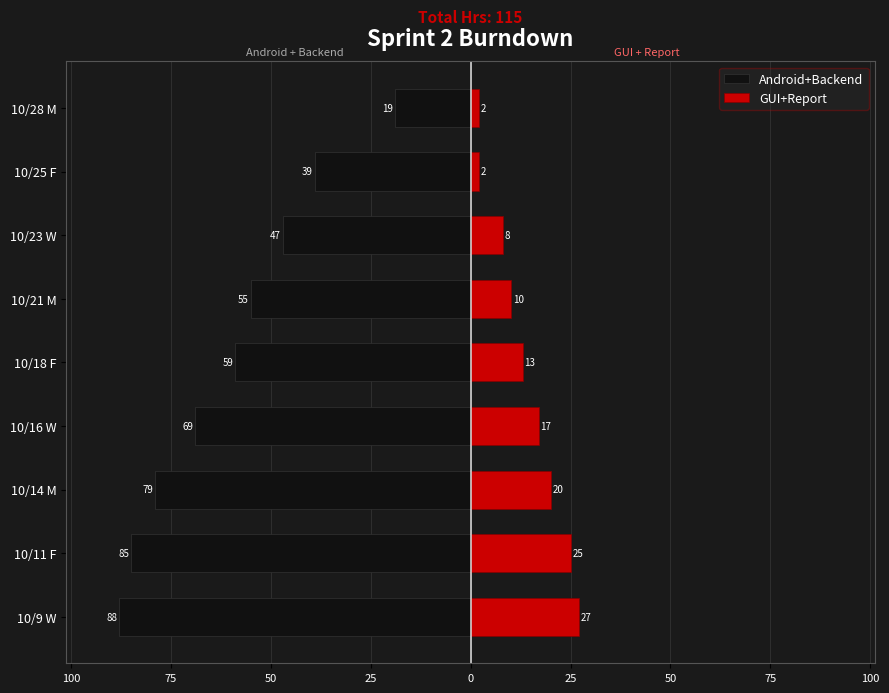

Does the chart contain stacked bars?

No